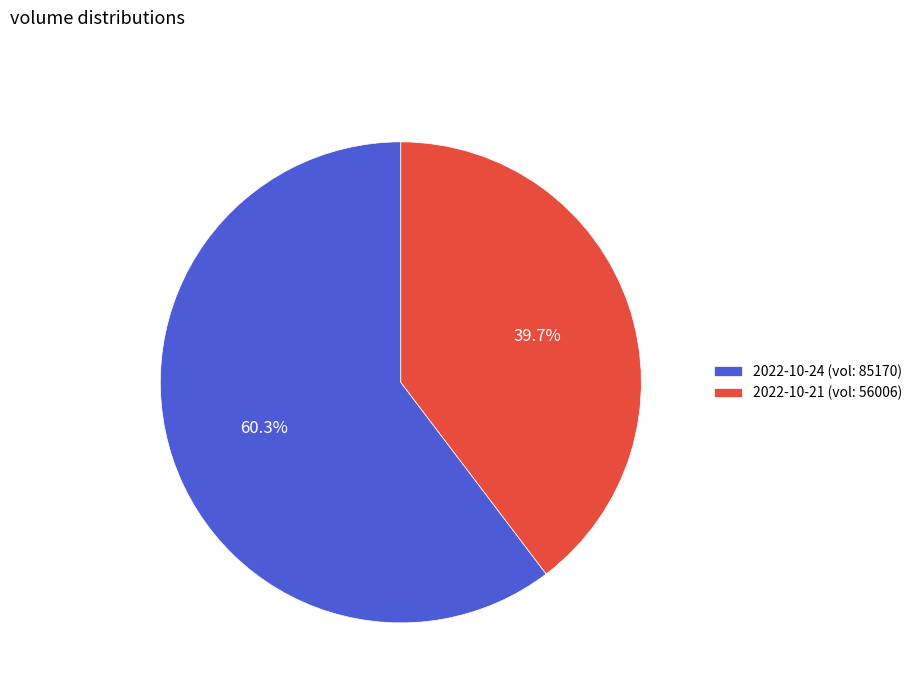

Rank the categories by value from lowest to highest.

2022-10-21 (vol: 56006), 2022-10-24 (vol: 85170)